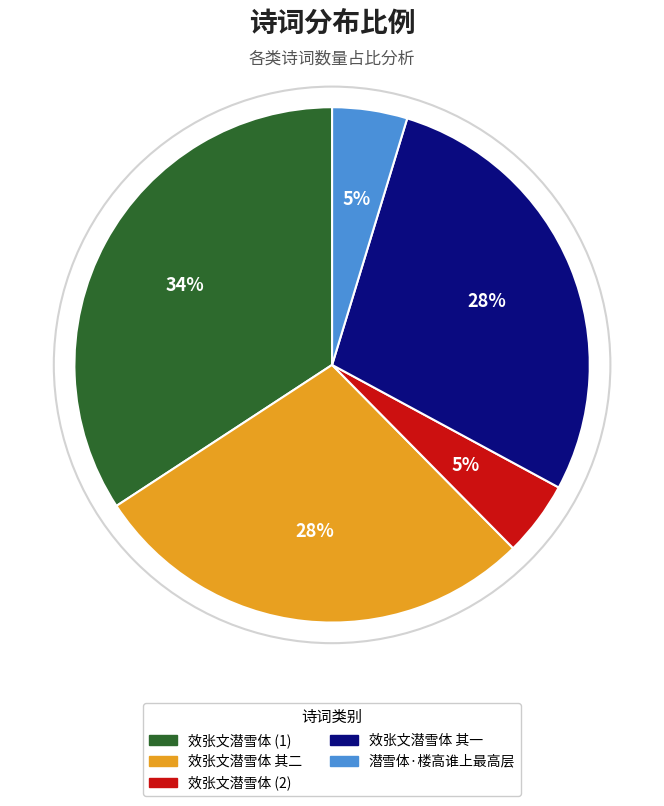

Is there any slice that represents more than half of the pie?

No